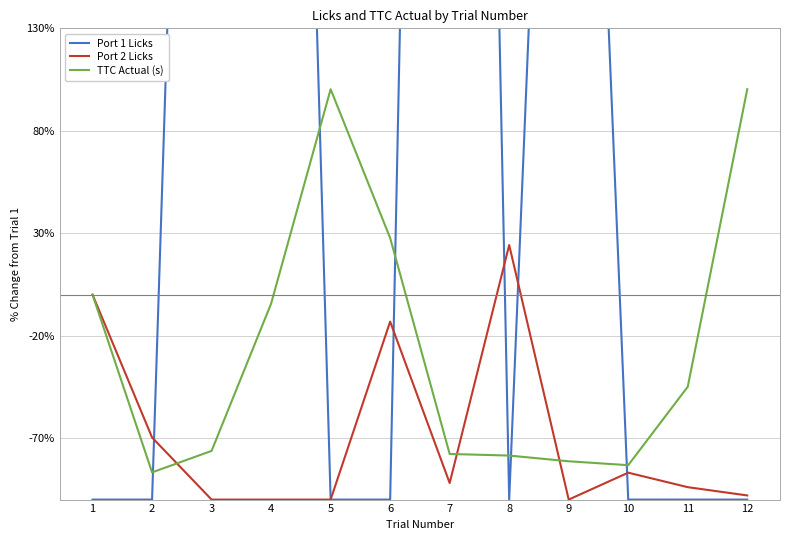

How many negative values does the TTC Actual (s) series have?

8